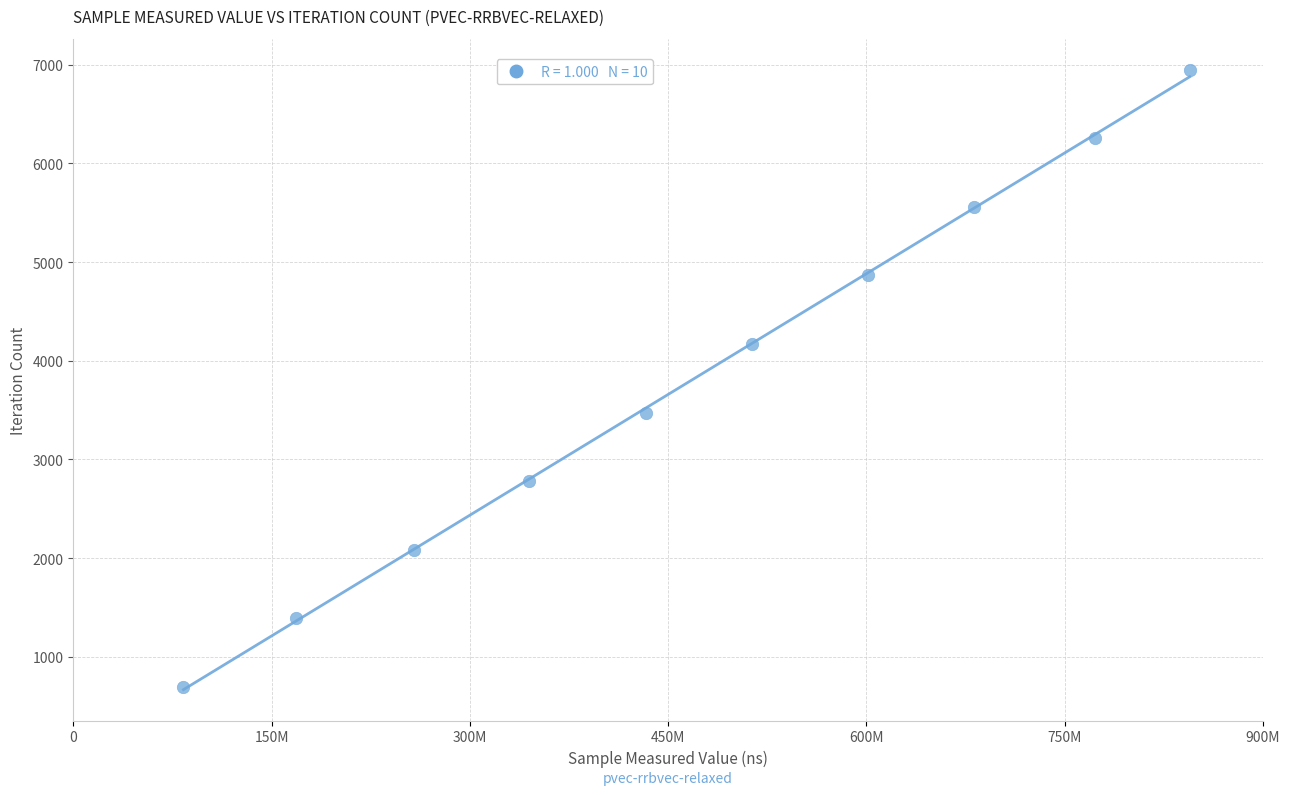

What is the range of Y values (max minus min)?

6255